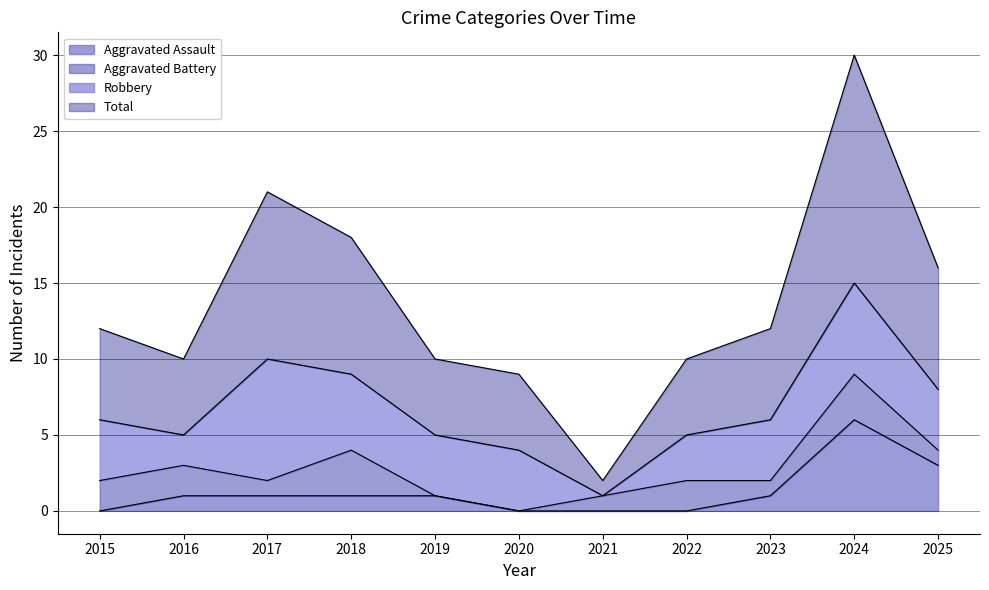

True or false: Total and Aggravated Assault intersect in this chart.

False